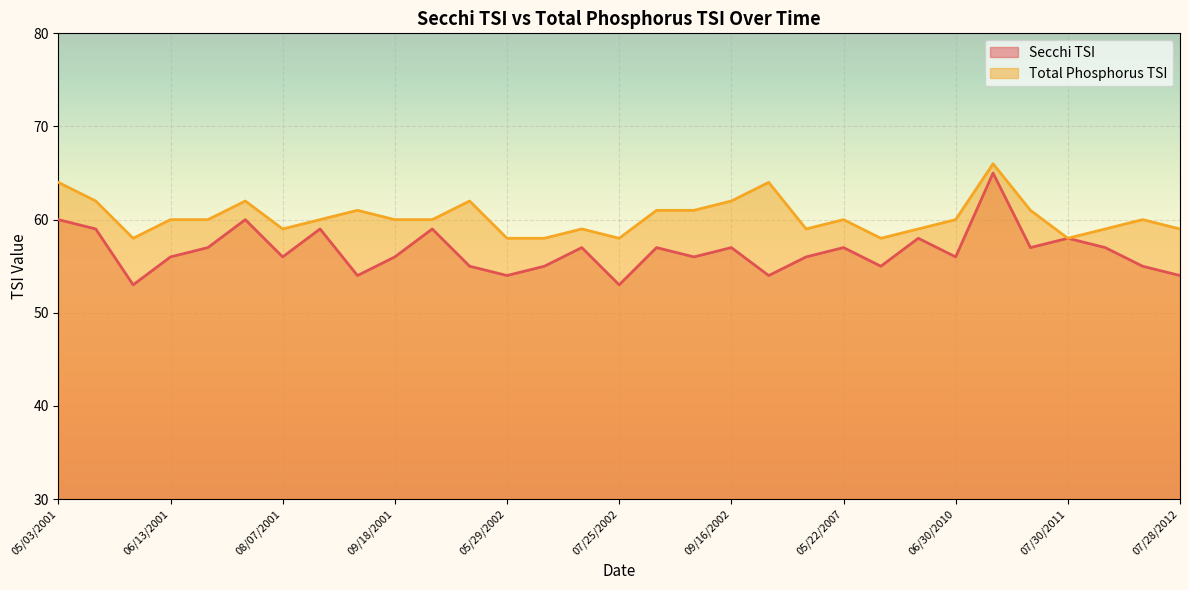

Reading right to left, what are all the values shown in this chart?

Secchi TSI: 54	55	57	58	57	65	56	58	55	57	56	54	57	56	57	53	57	55	54	55	59	56	54	59	56	60	57	56	53	59	60
Total Phosphorus TSI: 59	60	59	58	61	66	60	59	58	60	59	64	62	61	61	58	59	58	58	62	60	60	61	60	59	62	60	60	58	62	64